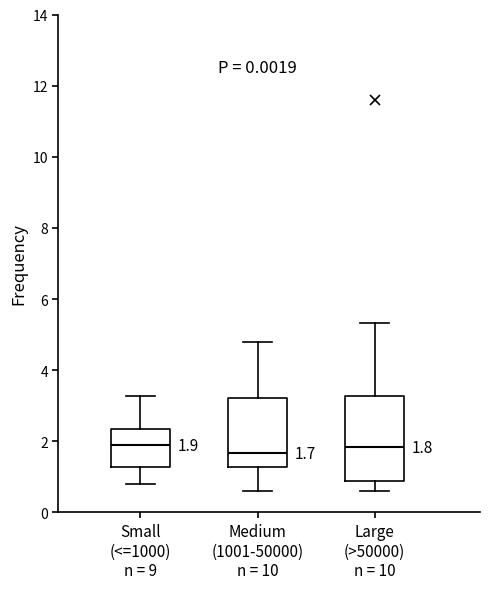

Which box is the tallest, from its lower edge to its upper edge?

Large (>50000) n = 10